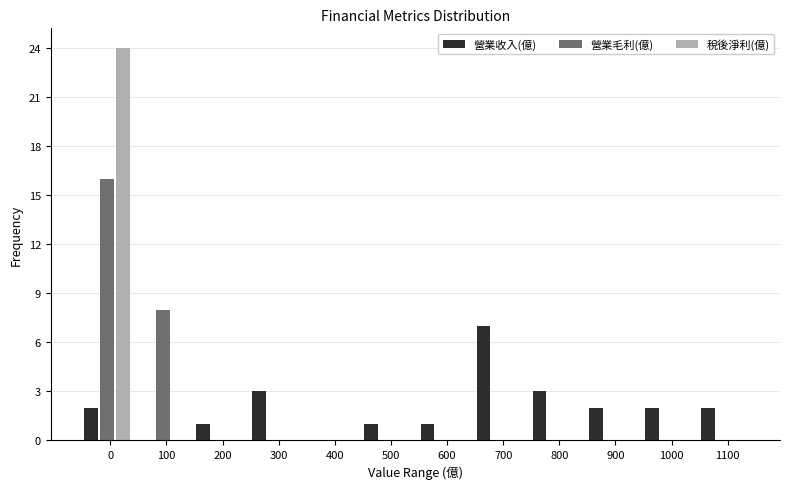

Is the value of 稅後淨利(億) at 400 greater than the value of 營業收入(億) at 1100?

No